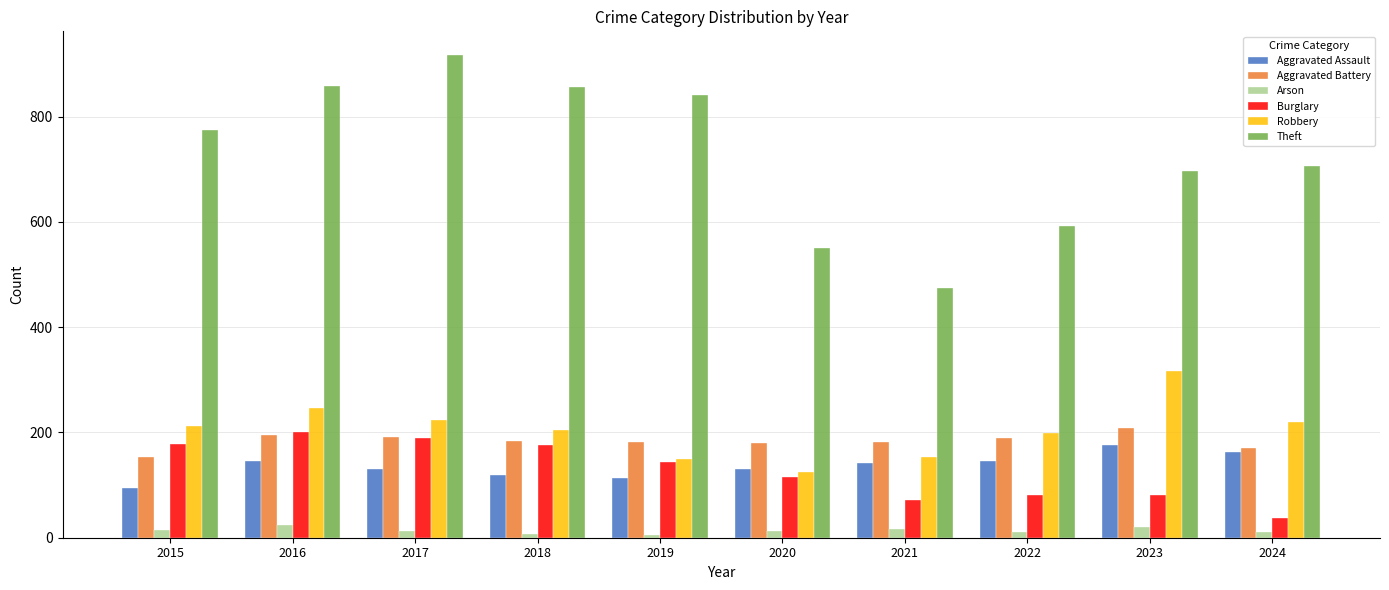

What is the sum of the Theft values at 2015 and 2017?

1690